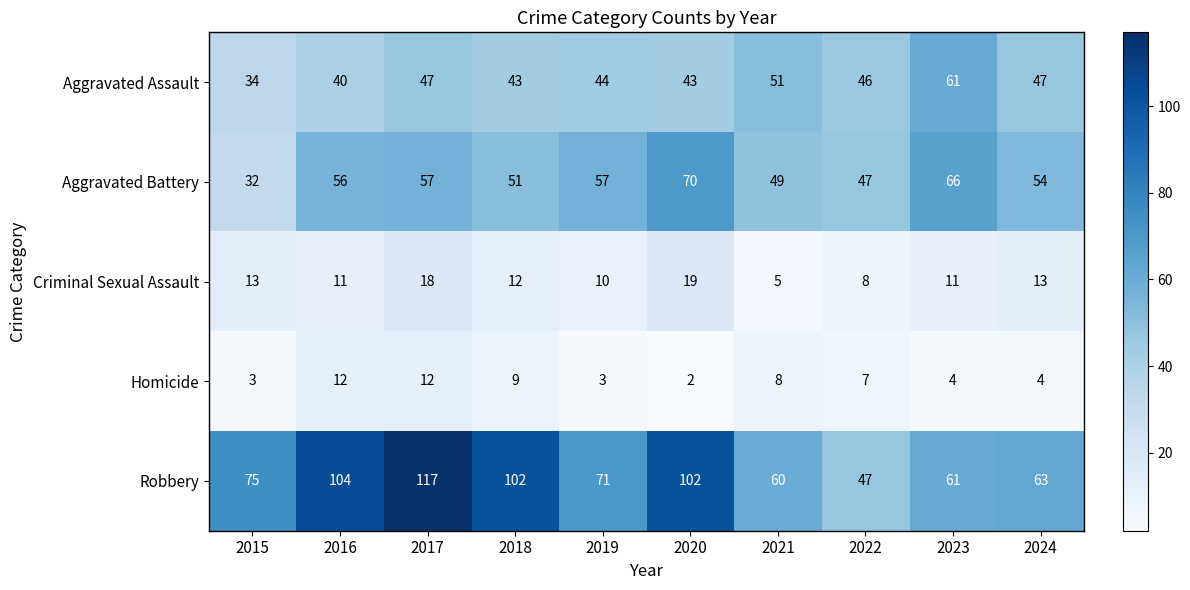

Is it true that Aggravated Battery equals 49 at 2015?

False